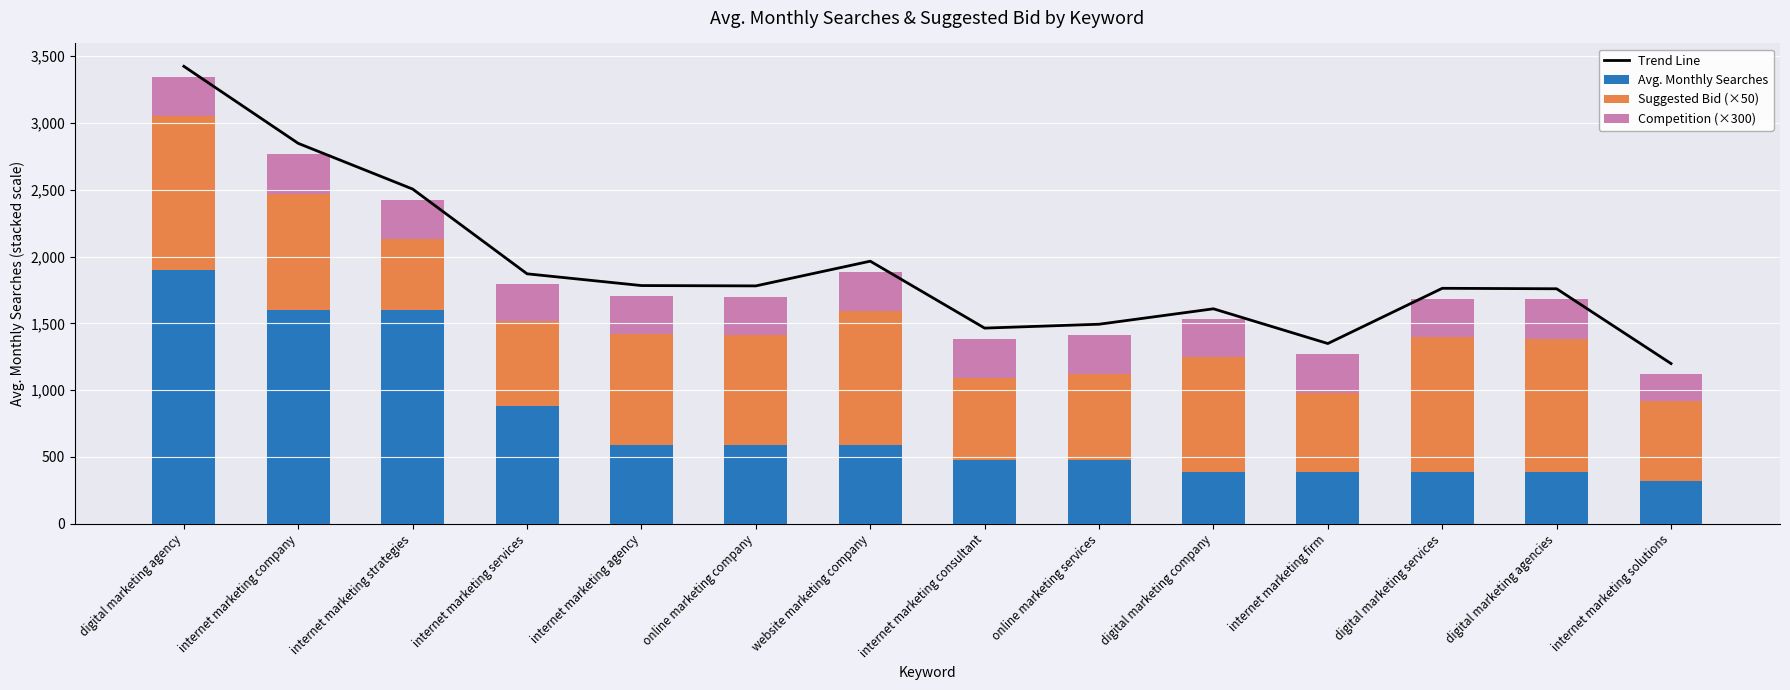

At which category is the sum across all series the highest?

digital marketing agency